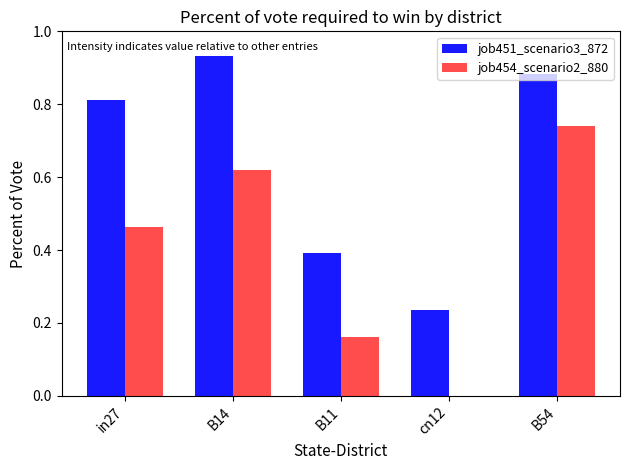

What is the sum of the job451_scenario3_872 values at B11 and B54?

1.3